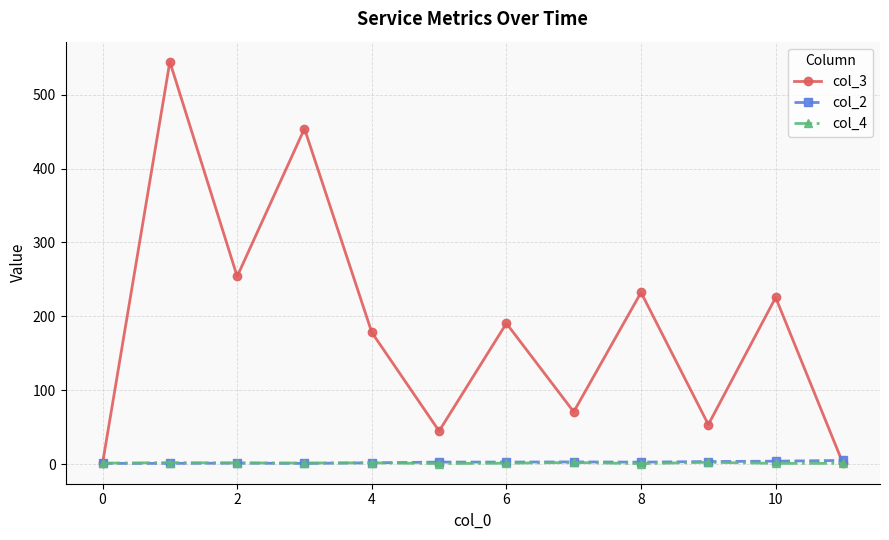

Which series has the largest total across all categories?

col_3